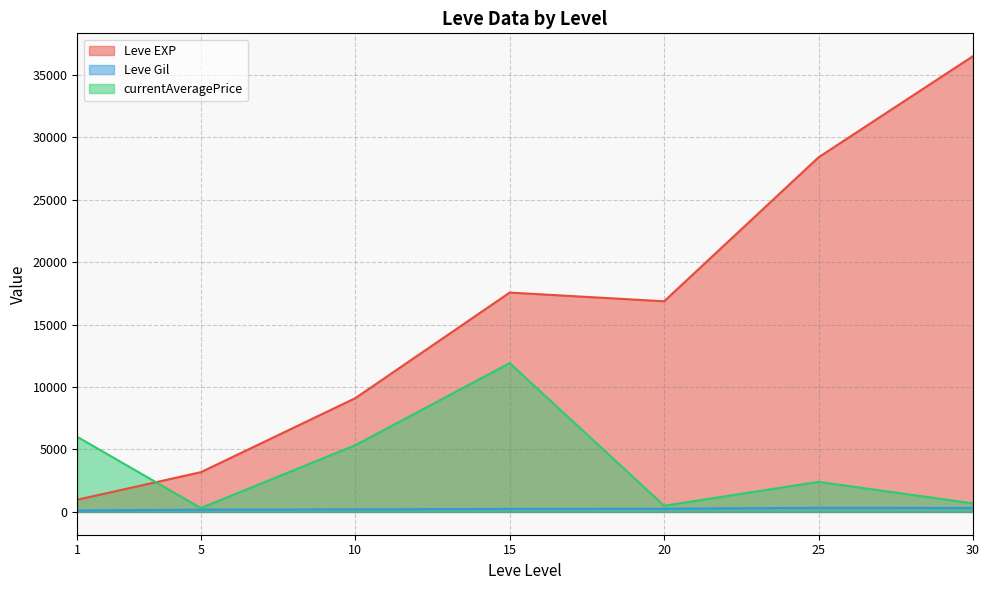

Is it true that Leve EXP equals 1330.0 at 1?

True